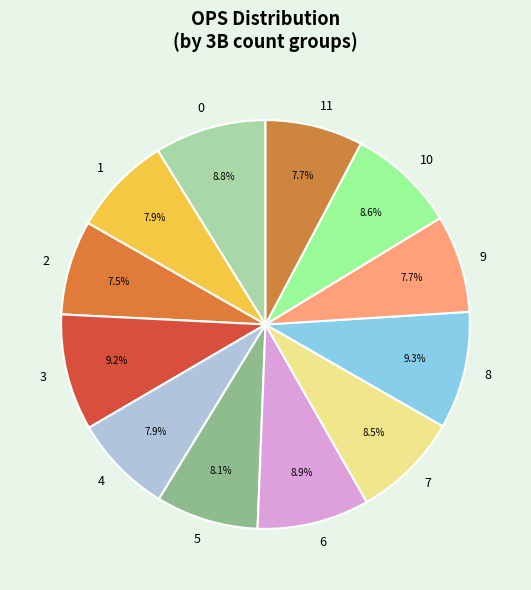

How many slices are in this pie chart?

12